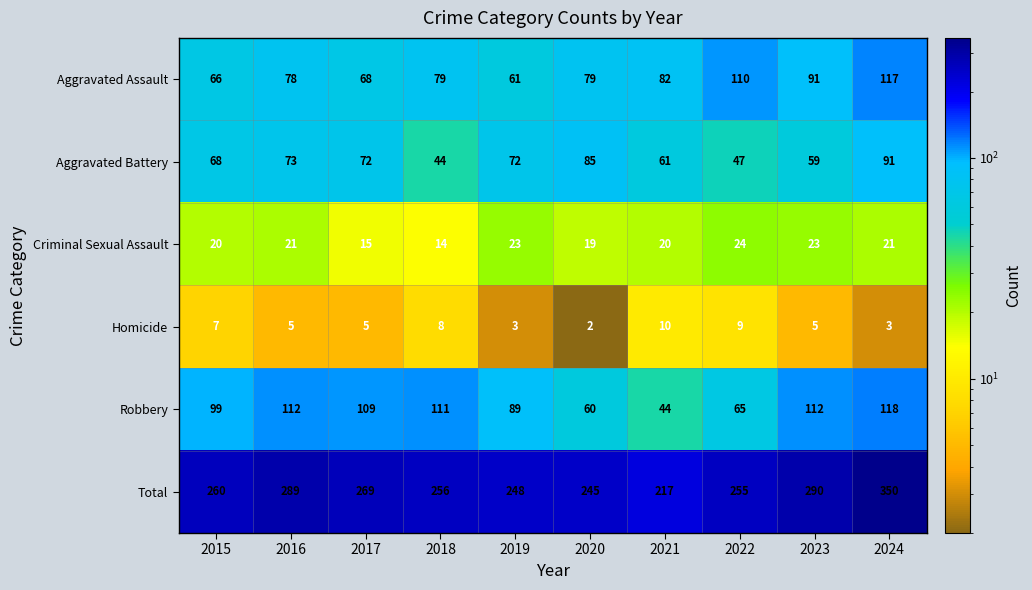

Which series has the widest spread of values?

Total